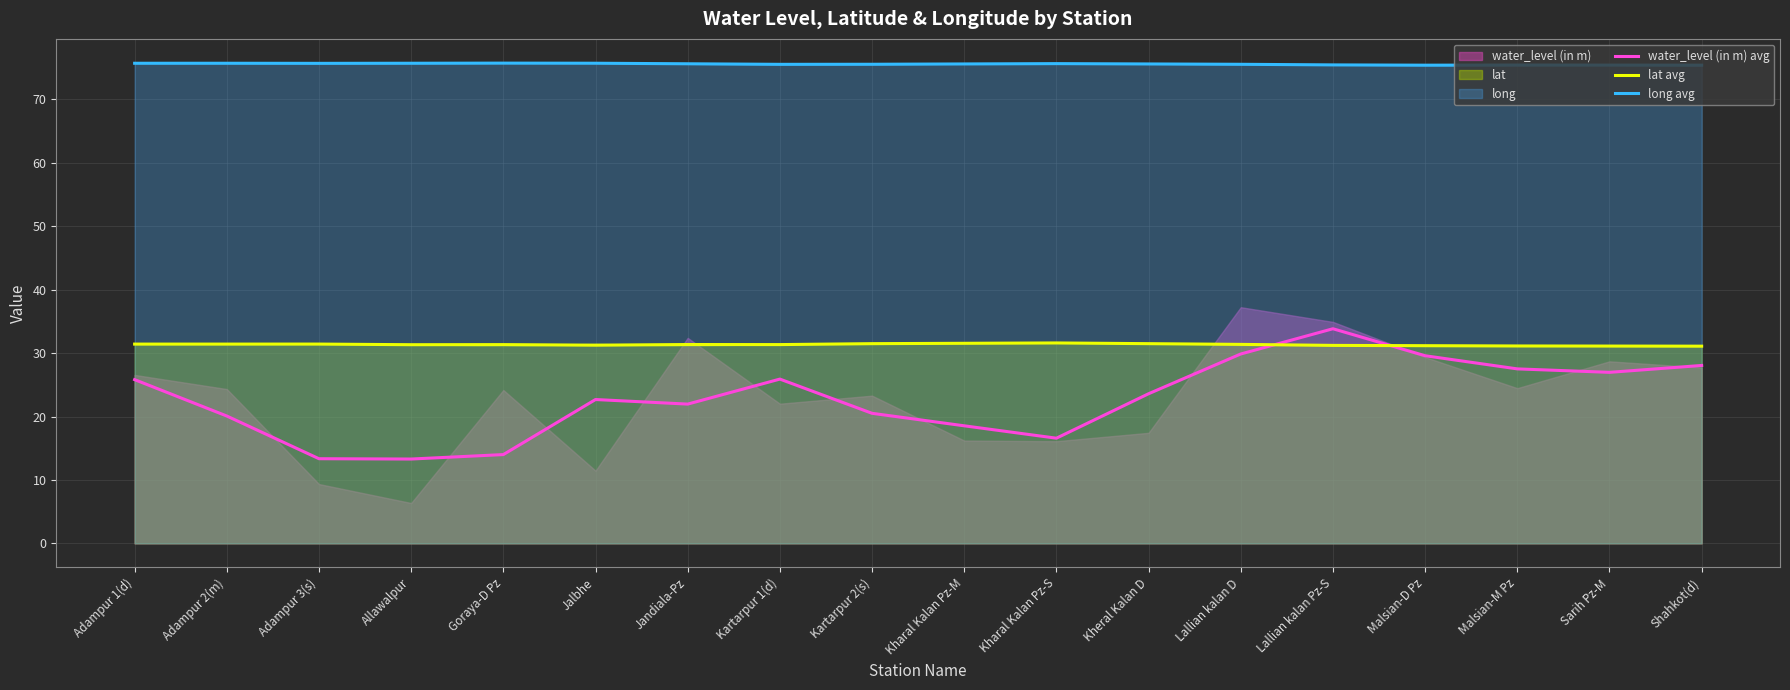

What is the difference between the second highest and minimum values in the lat avg series?

0.5